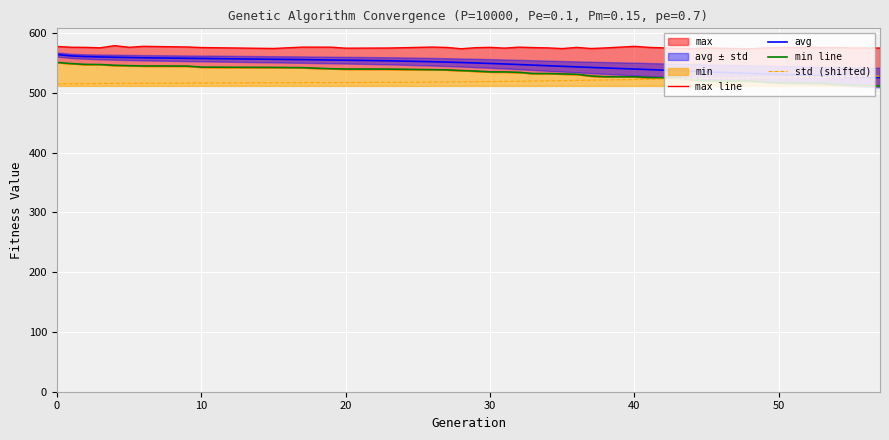

What is the minimum value for avg?

525.7